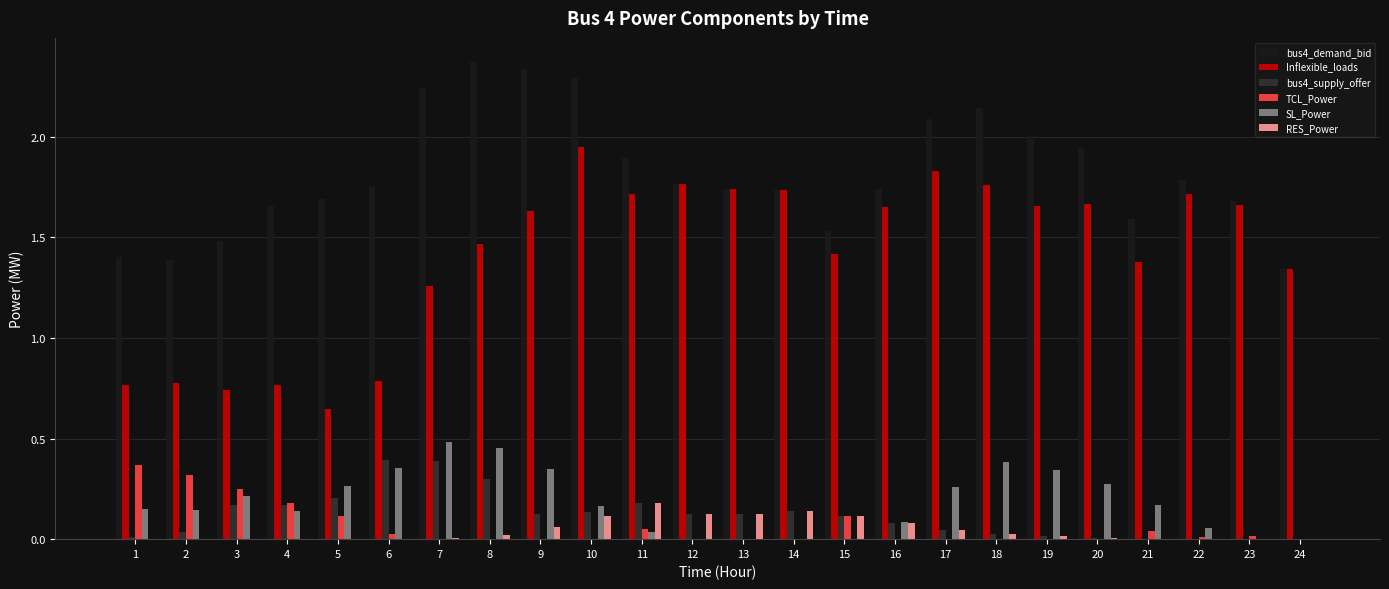

What is the total value across all series at 7?

4.4